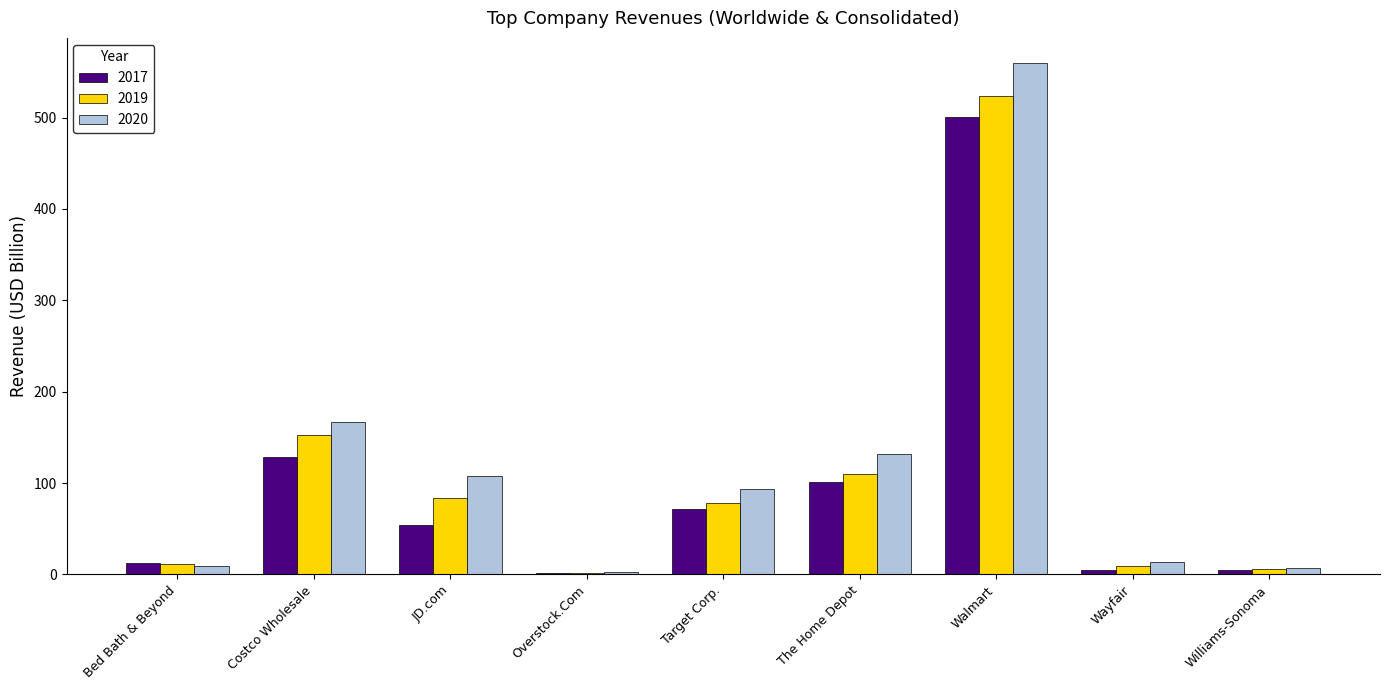

Is it true that 2019 equals 767.1 at Walmart?

False